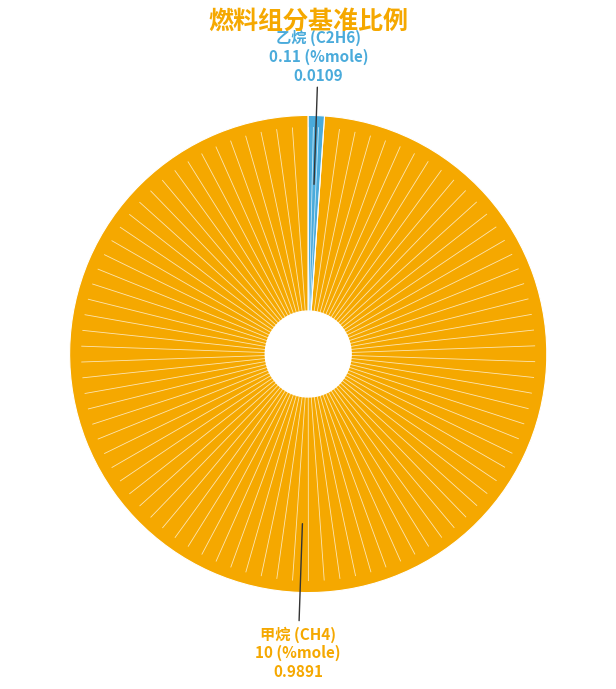

Does any single category account for the majority?

Yes